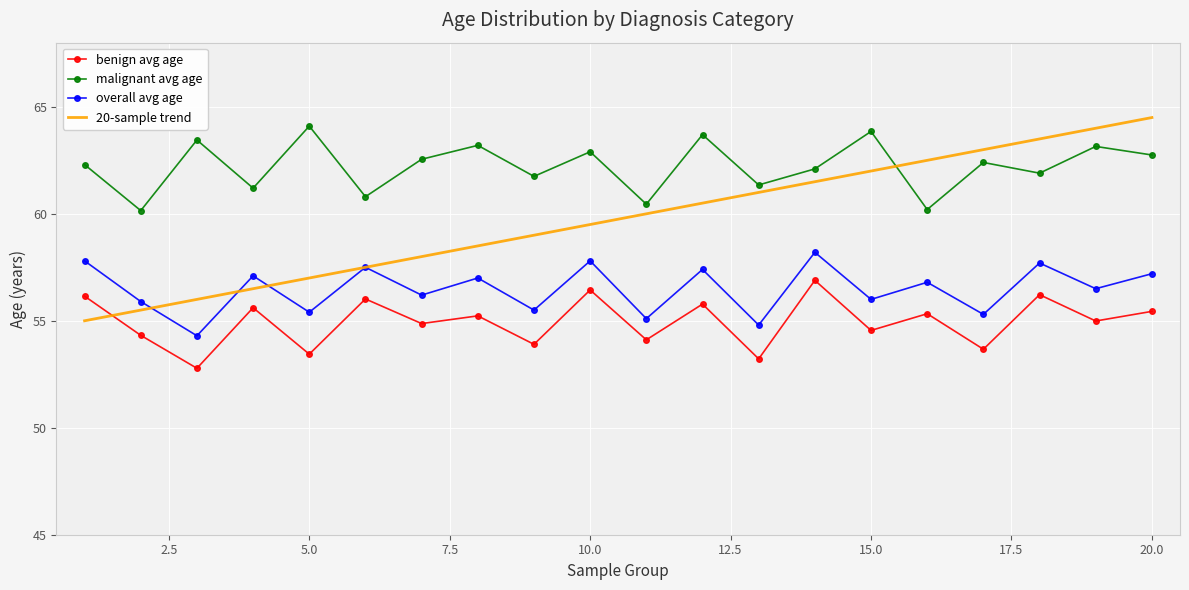

Rank the series by their average value, from highest to lowest.

malignant avg age, 20-sample trend, overall avg age, benign avg age